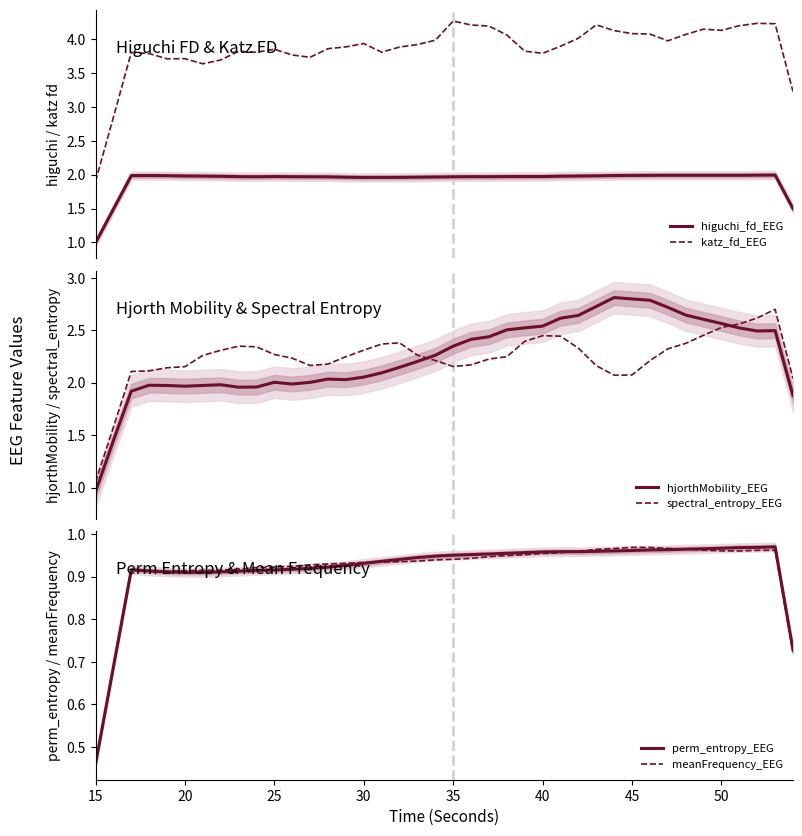

What is the value of the katz_fd_EEG point at the 28th from the left?

4.0